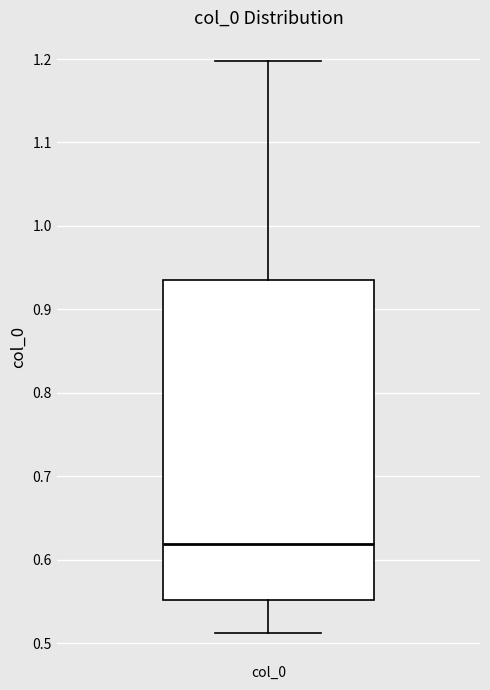

Where is the lower edge of the box for col_0 on the y-axis? The values are not printed on the chart, so give them approximately, as read against the axis.

0.55